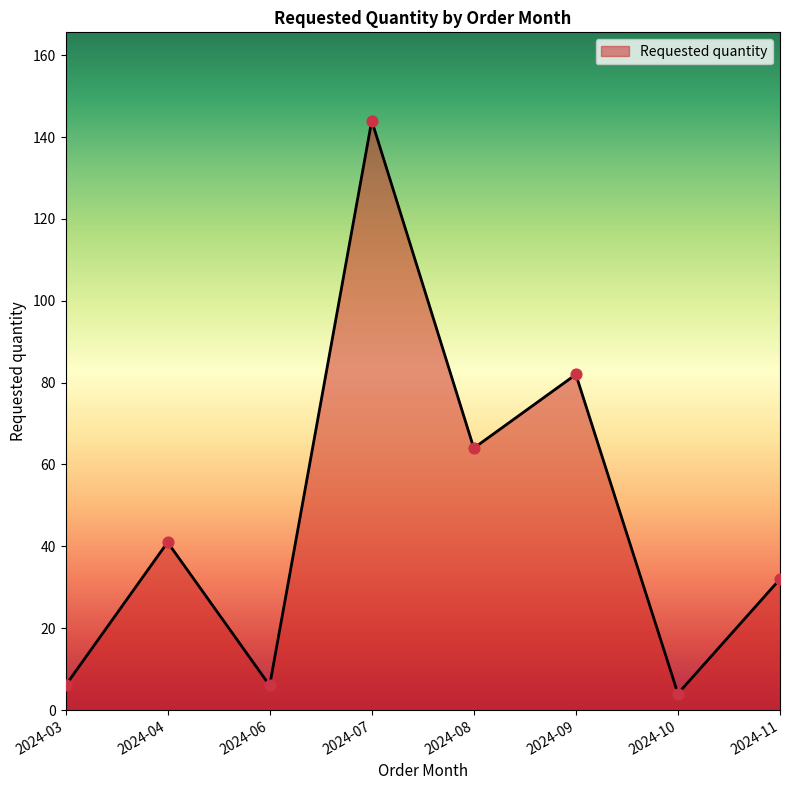

What is the change in value from 2024-06 to 2024-08?

+58